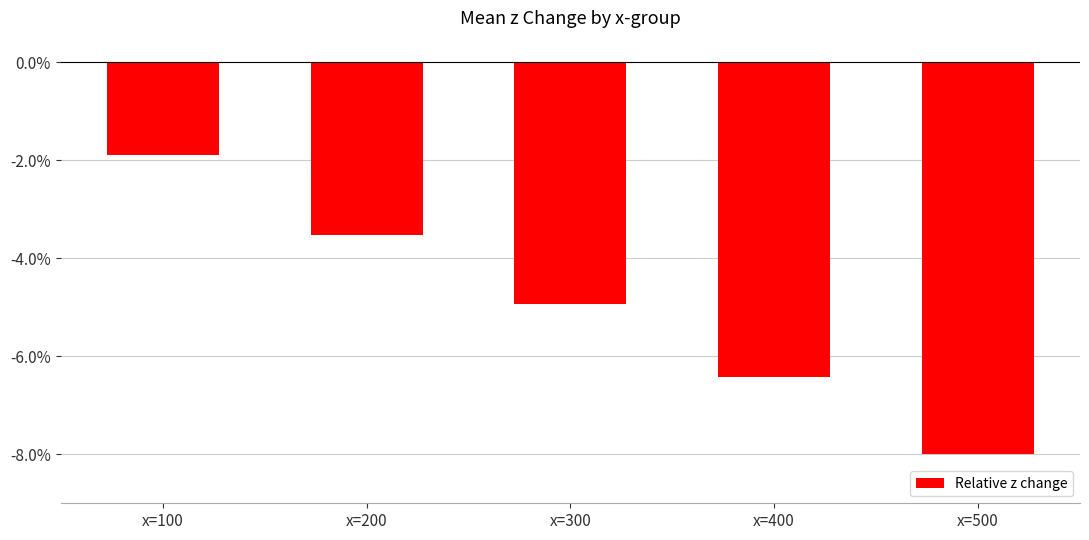

Rank the categories by value from lowest to highest.

x=500, x=400, x=300, x=200, x=100